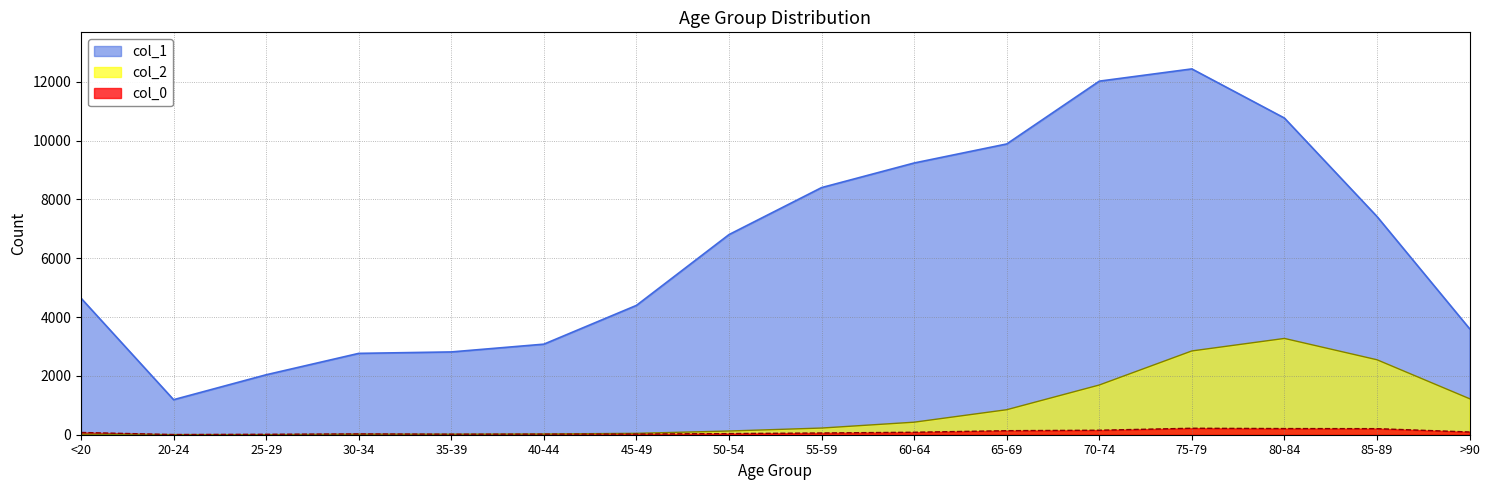

How many lines are shown in the chart?

3